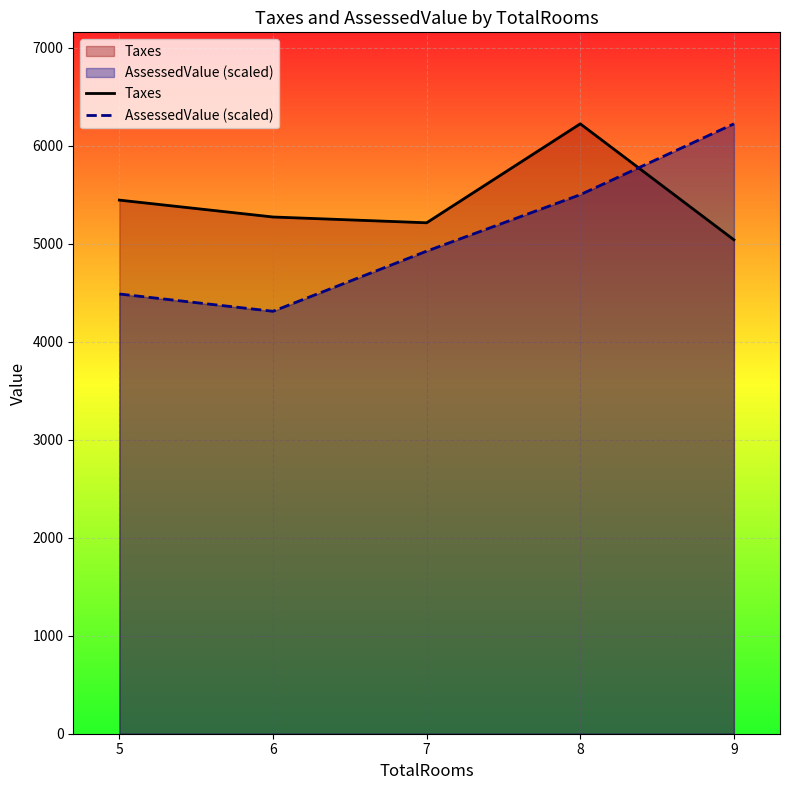

Which series has the largest total across all categories?

Taxes